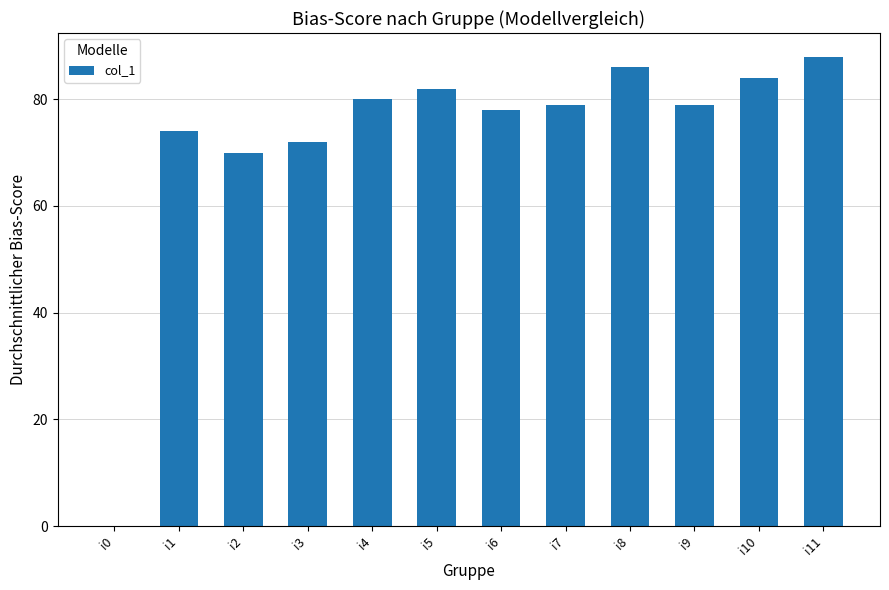

The value at i9 is 79. True or false?

True